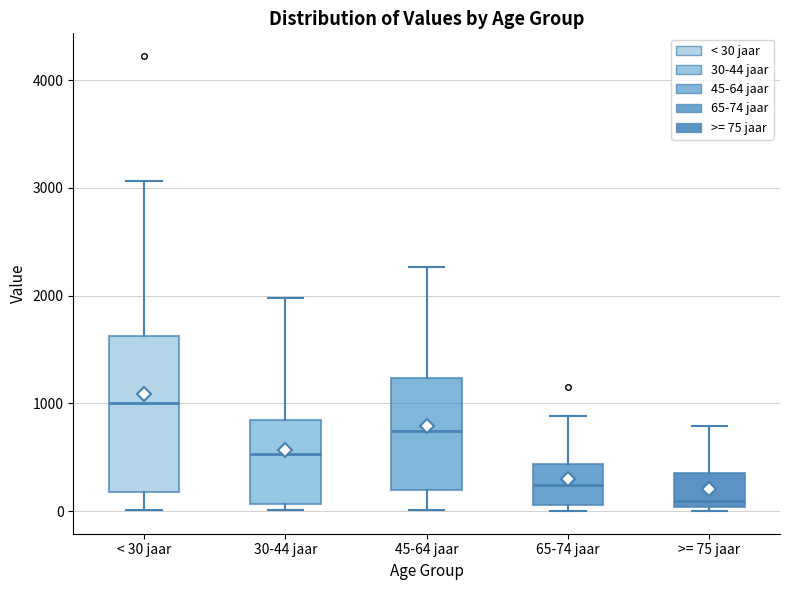

Where is the upper edge of the box for 45-64 jaar on the y-axis? The values are not printed on the chart, so give them approximately, as read against the axis.

1200